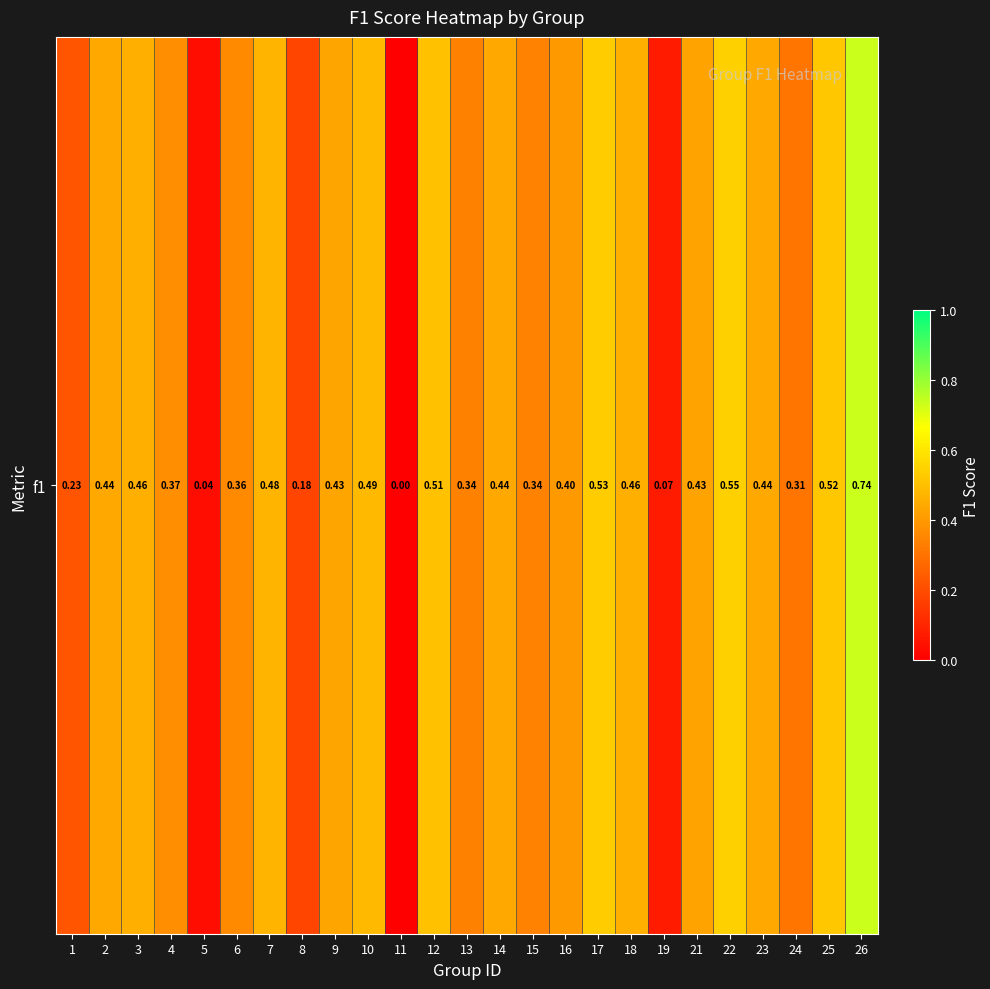

Which category has the highest value across all series?

26